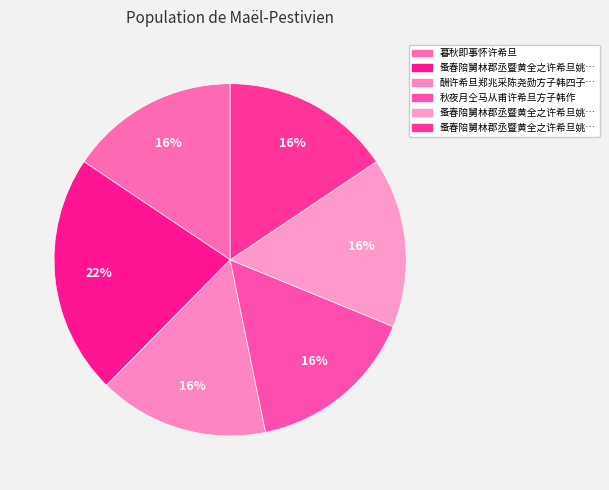

Count the number of slices in the pie.

6